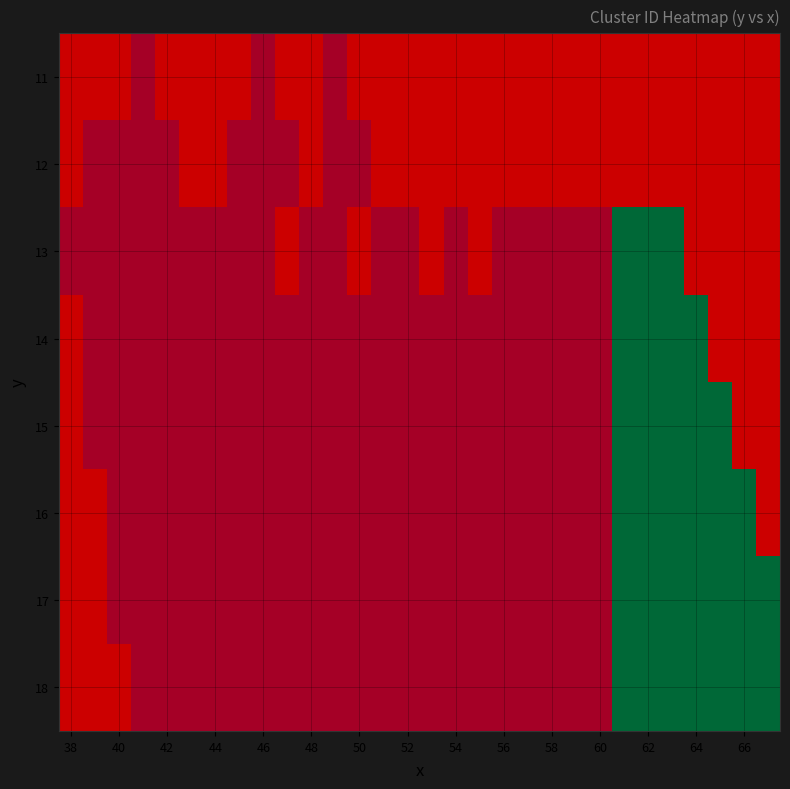

What is the greatest value displayed?

1.0